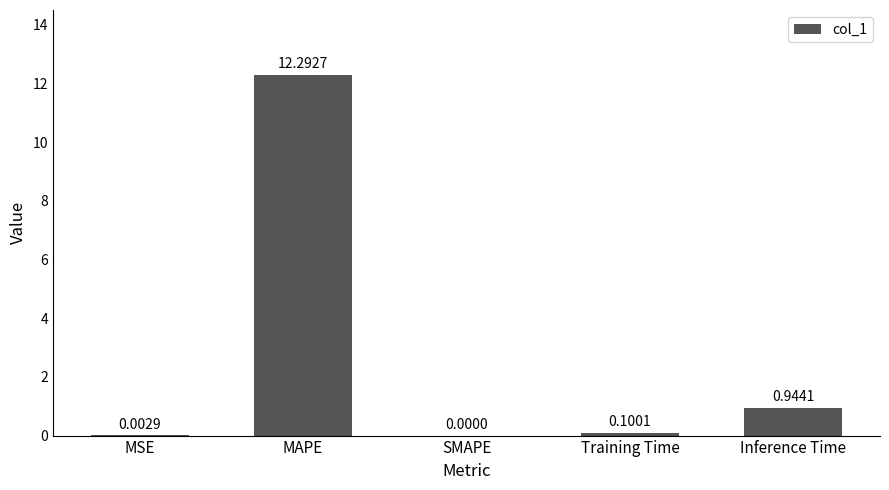

Does the chart contain stacked bars?

No